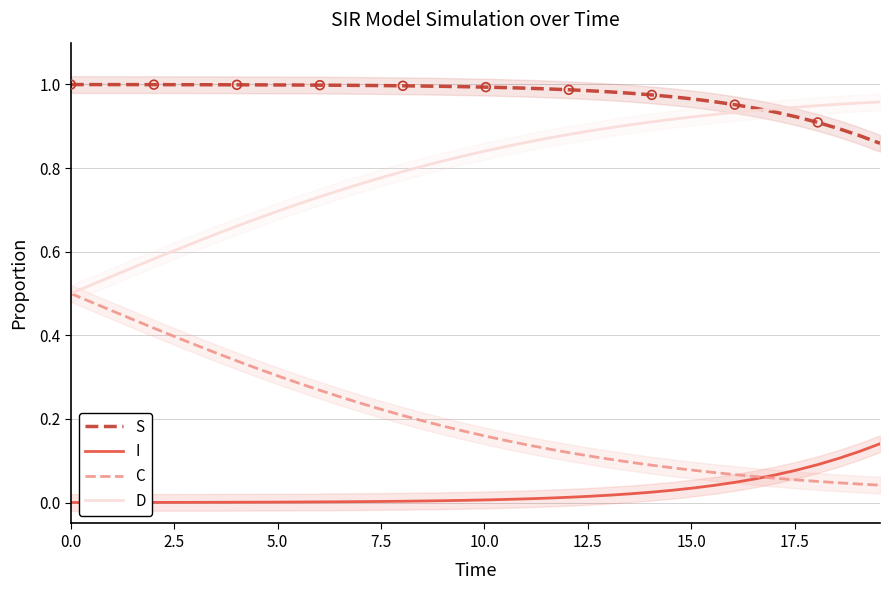

Which series reaches the maximum Y coordinate?

S